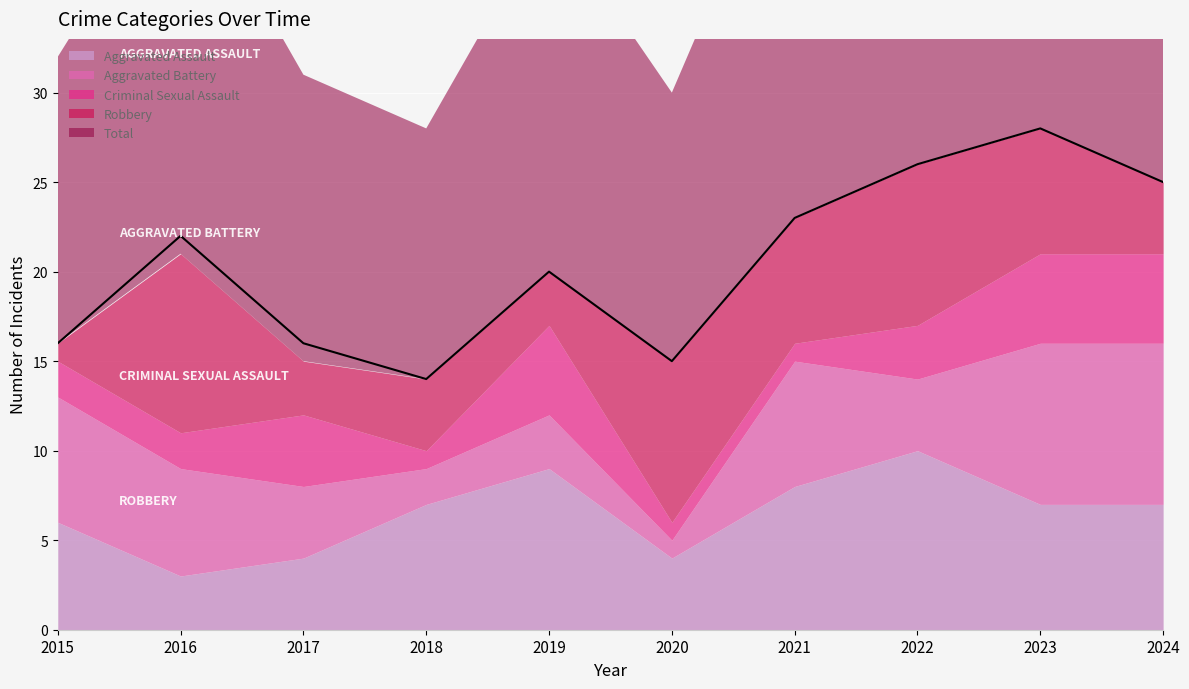

List the series in order of their peak value, highest first.

Total, Aggravated Assault, Robbery, Aggravated Battery, Criminal Sexual Assault